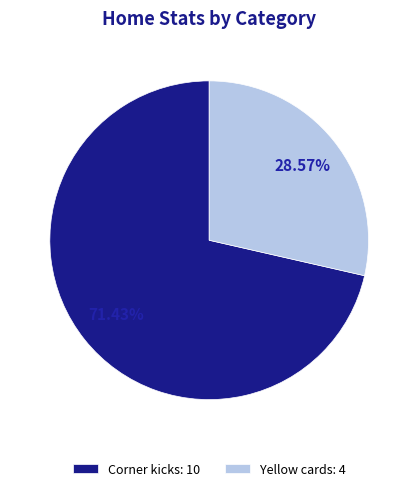

Rank the categories by value from lowest to highest.

Yellow cards, Corner kicks